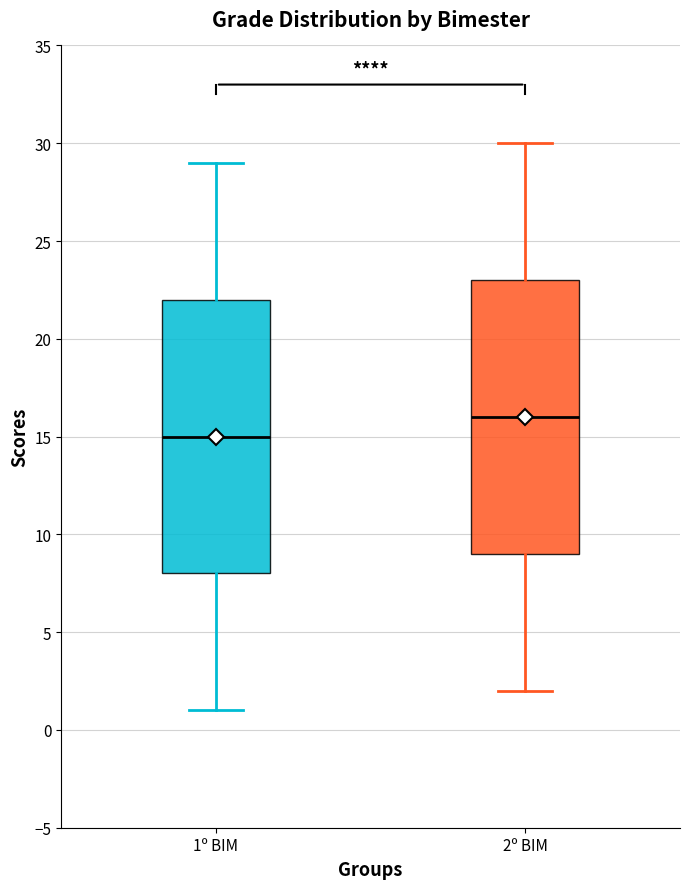

Where does the median line of the box for 2º BIM sit on the y-axis? The values are not printed on the chart, so give them approximately, as read against the axis.

16